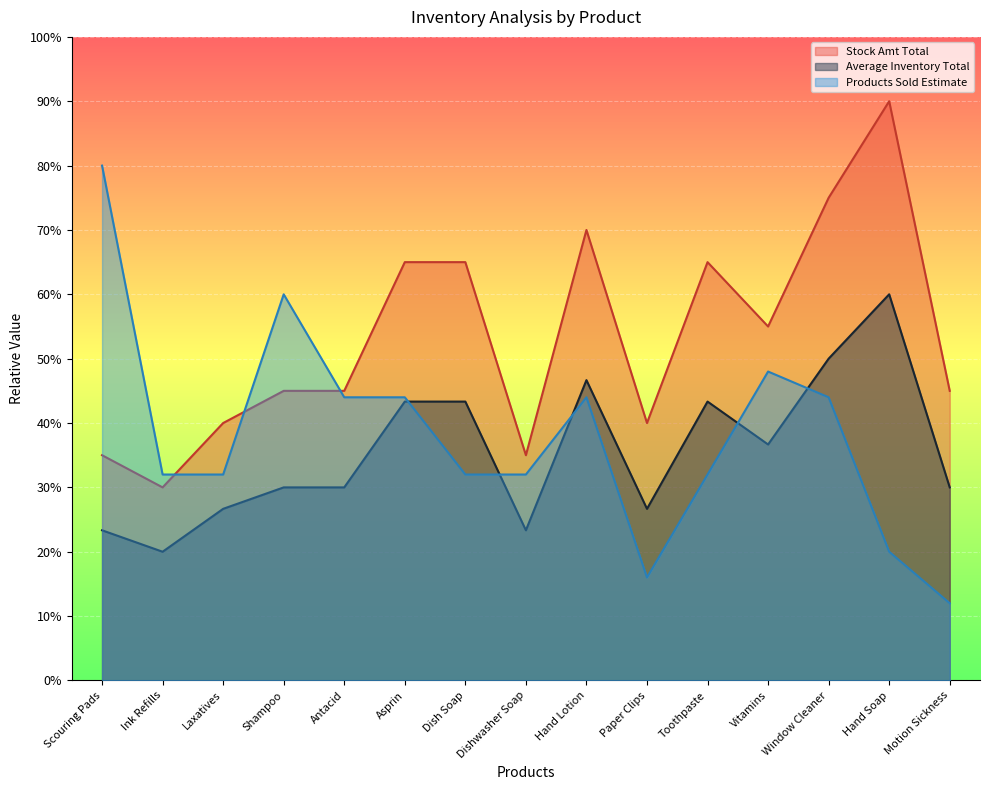

What position from the left is Shampoo?

4